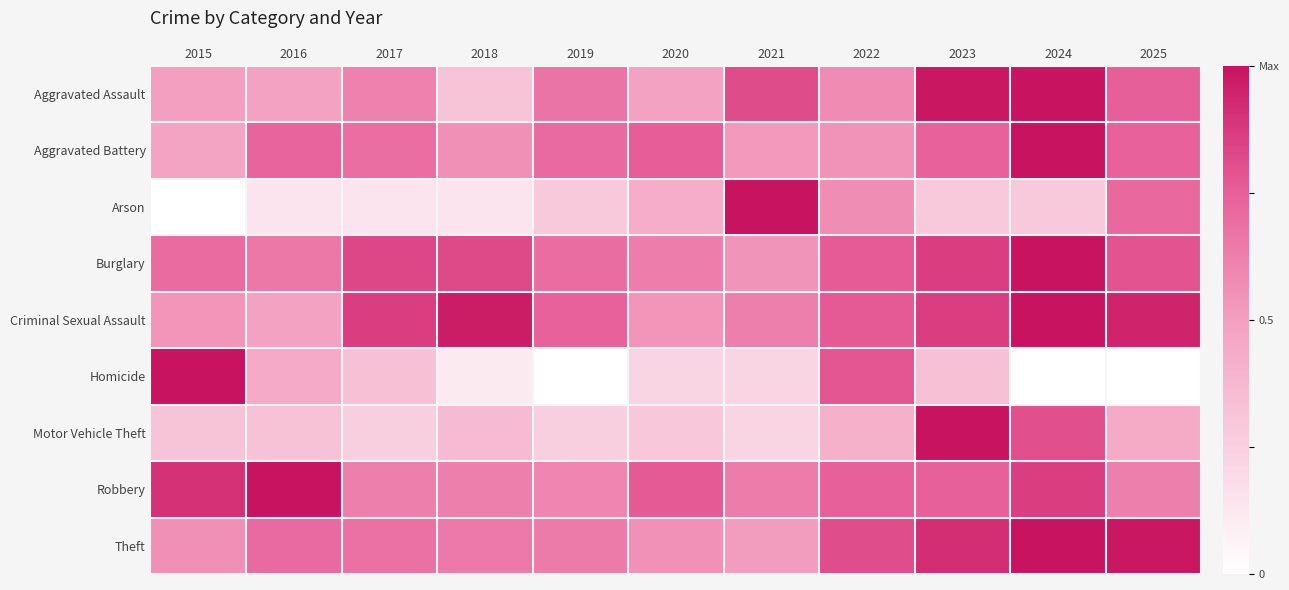

What is the greatest value displayed?

1.0